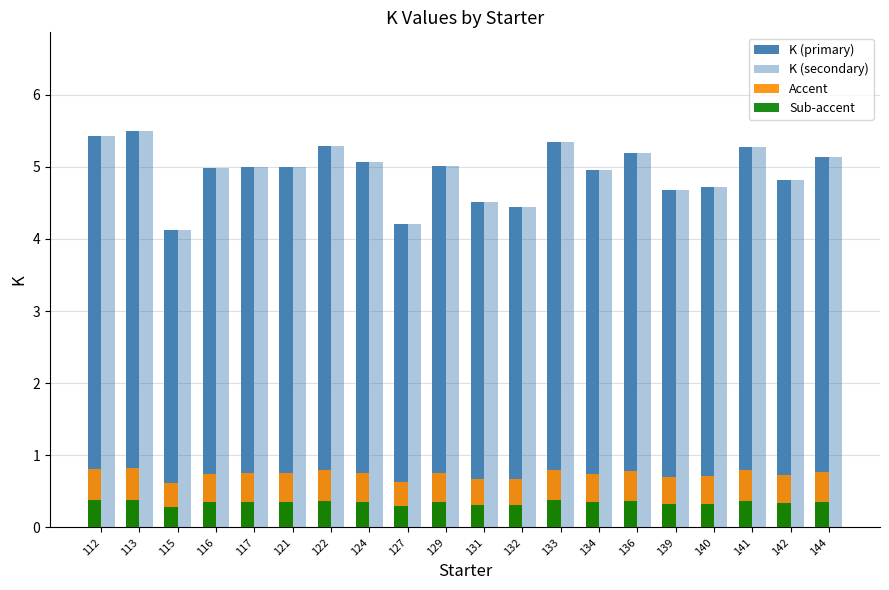

What is the difference between the second highest and minimum values in the Accent series?

0.2